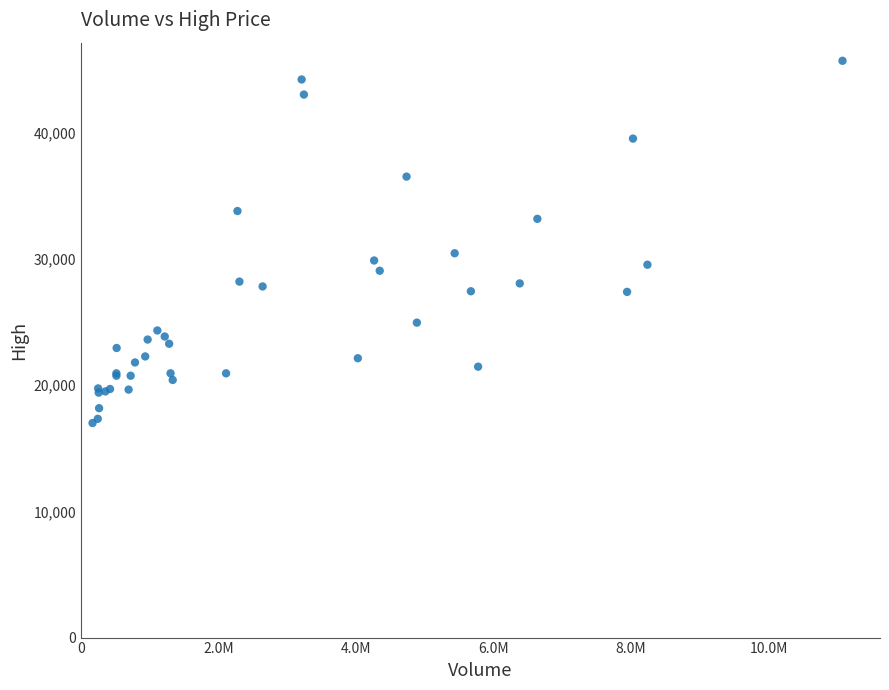

What Y value in the scatter plot is closest to 31347?

30449